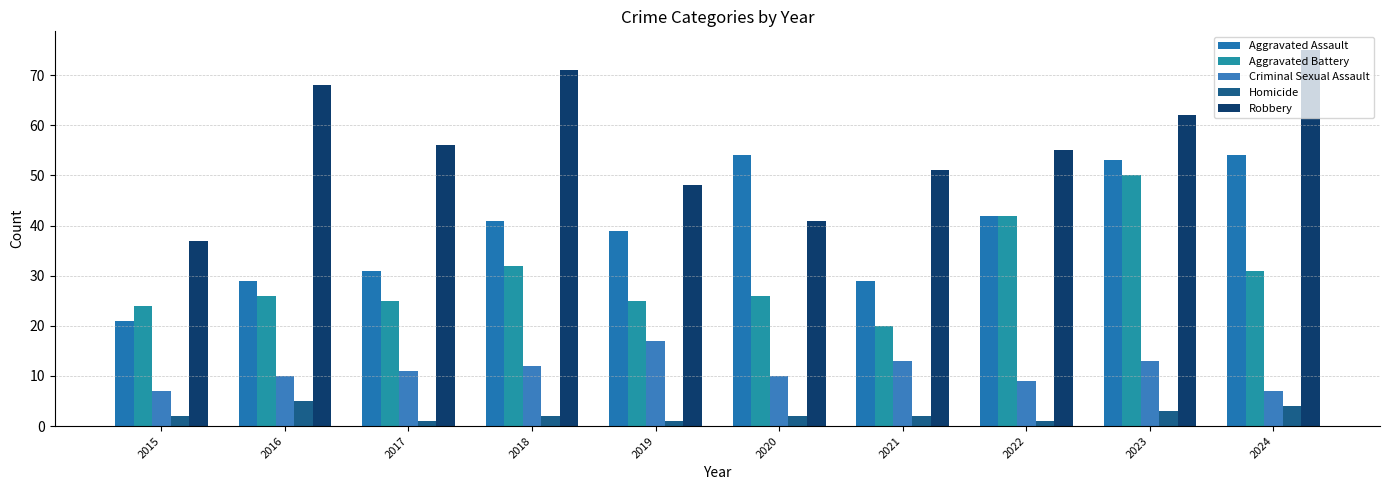

Which series has the largest total across all categories?

Robbery